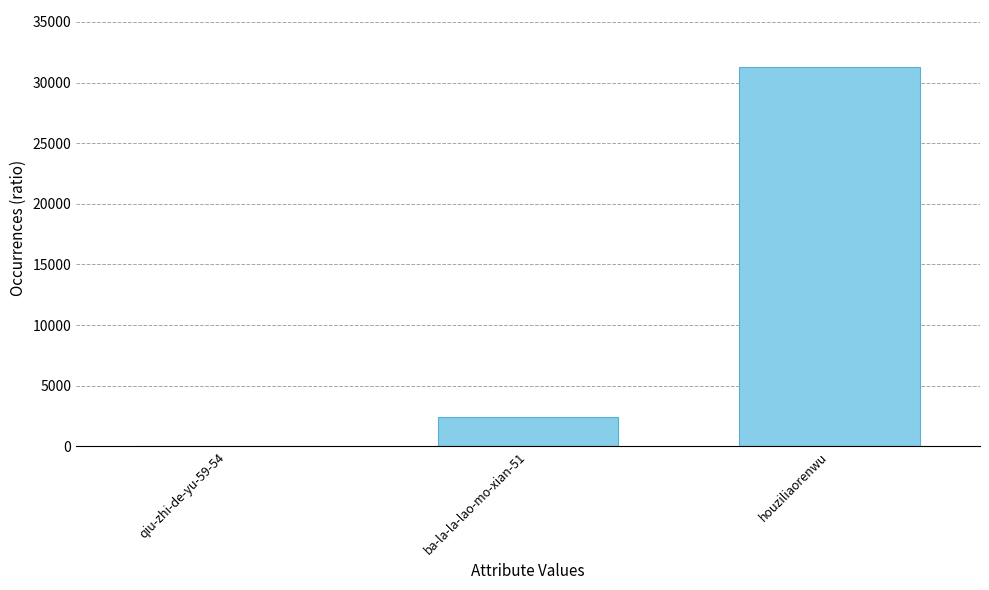

What is the change in value from qiu-zhi-de-yu-59-54 to ba-la-la-lao-mo-xian-51?

+2433